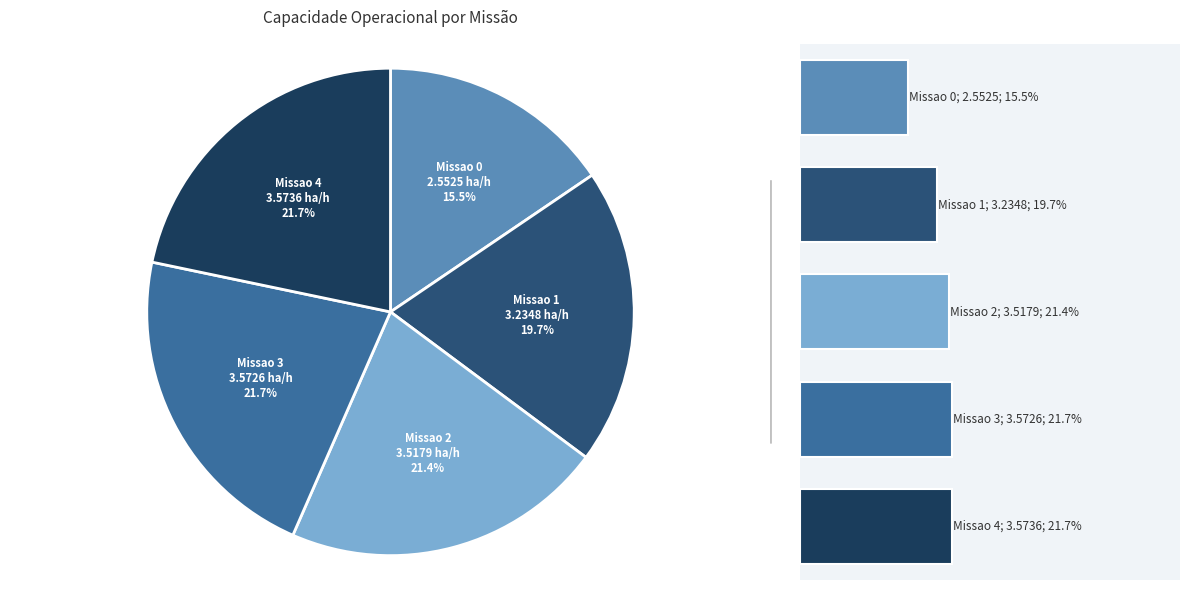

Count the number of slices in the pie.

5